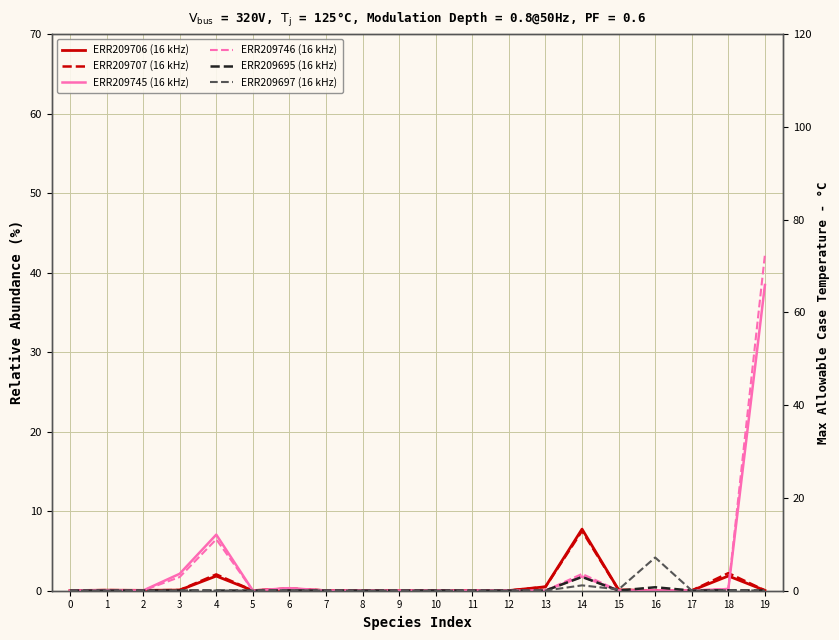

The value of ERR209746 (16 kHz) at 19 is 42.3. True or false?

True